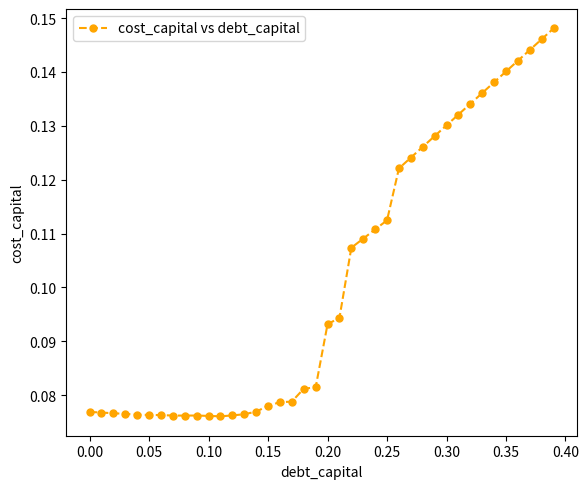

Does the chart have visible grid lines?

No